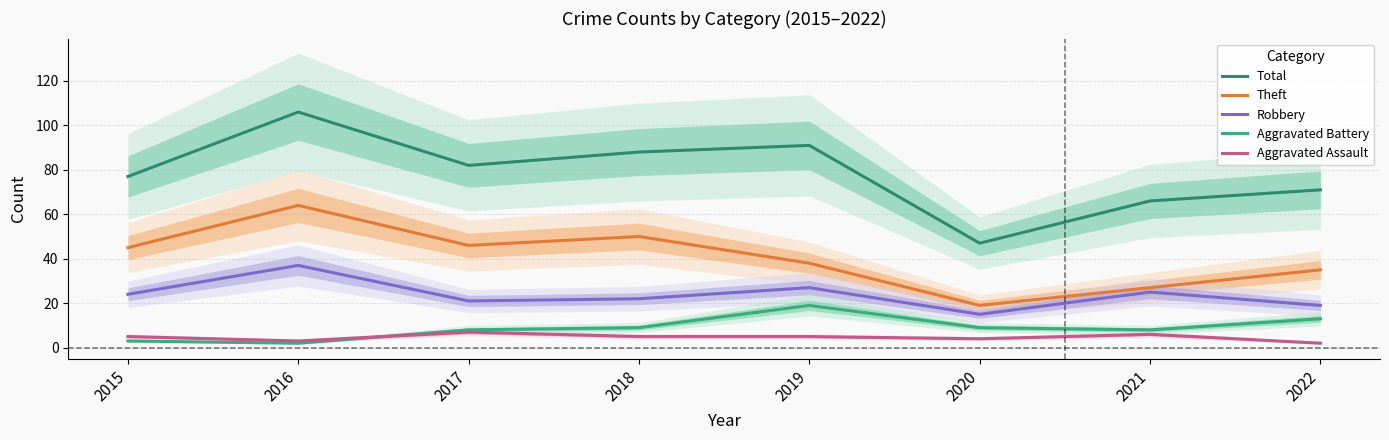

True or false: Robbery has a value of 22 at 2018.

True